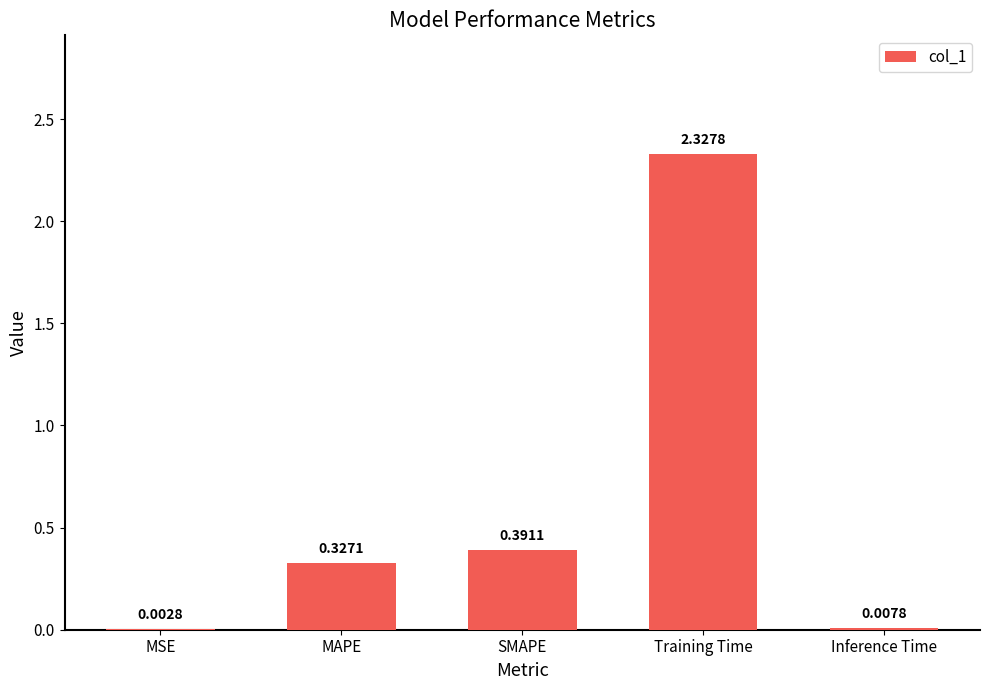

Which has a higher value, MAPE or Training Time?

Training Time